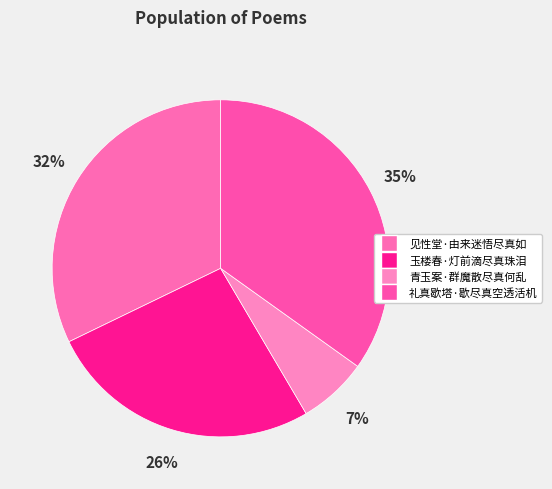

Is 见性堂·由来迷悟尽真如 the majority of the pie?

No